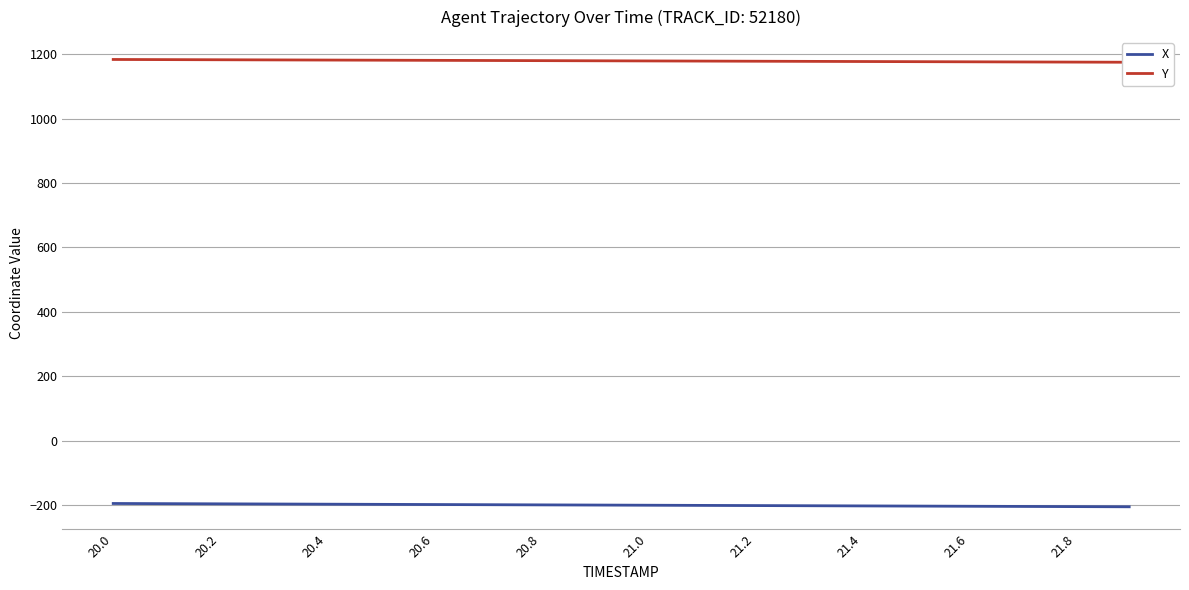

What is the label of the 13th point from the left?

21.2